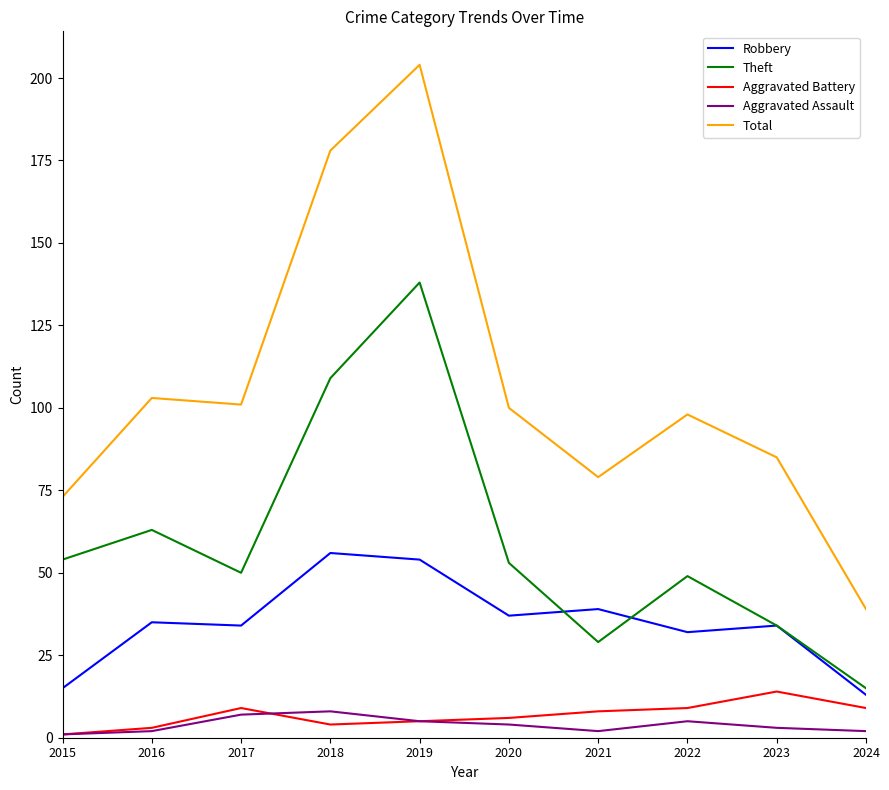

The Aggravated Assault series shows 7 at 2017. True or false?

True